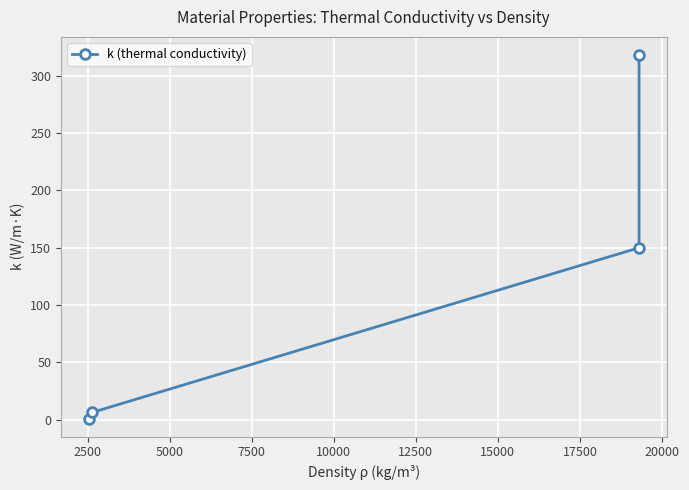

How many values are below 150?

2